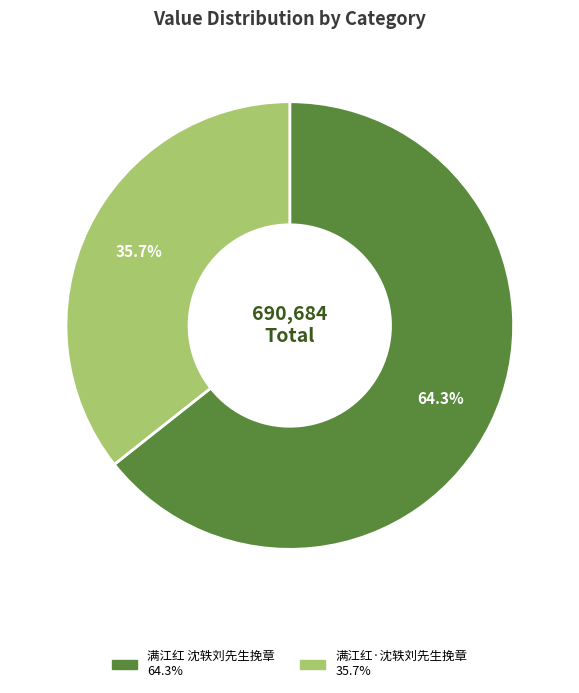

To the nearest percent, what percentage of the pie is 满江红·沈轶刘先生挽章?

36%